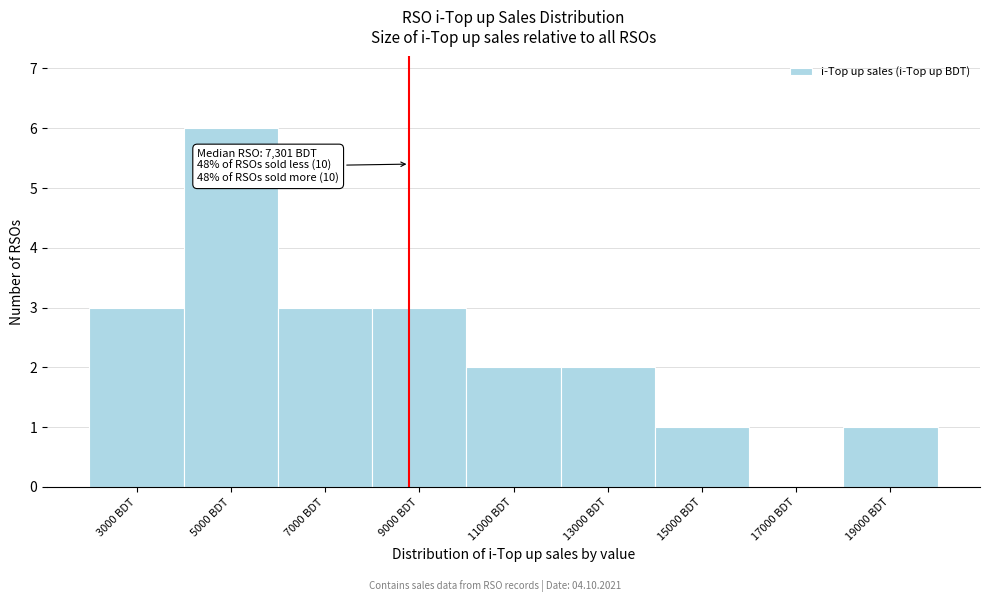

Reading right to left, transcribe all the data shown in this chart.

19000 BDT=1	17000 BDT=0	15000 BDT=1	13000 BDT=2	11000 BDT=2	9000 BDT=3	7000 BDT=3	5000 BDT=6	3000 BDT=3